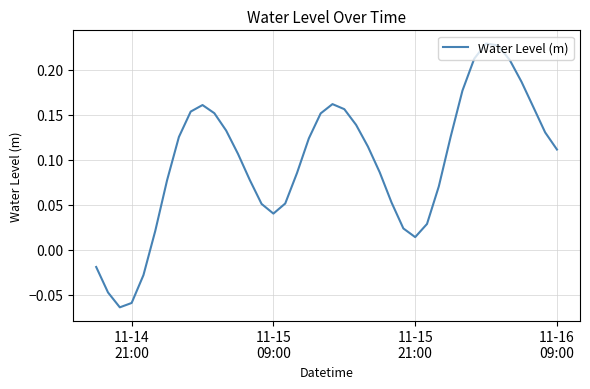

What is the difference between the maximum and minimum values?

0.3